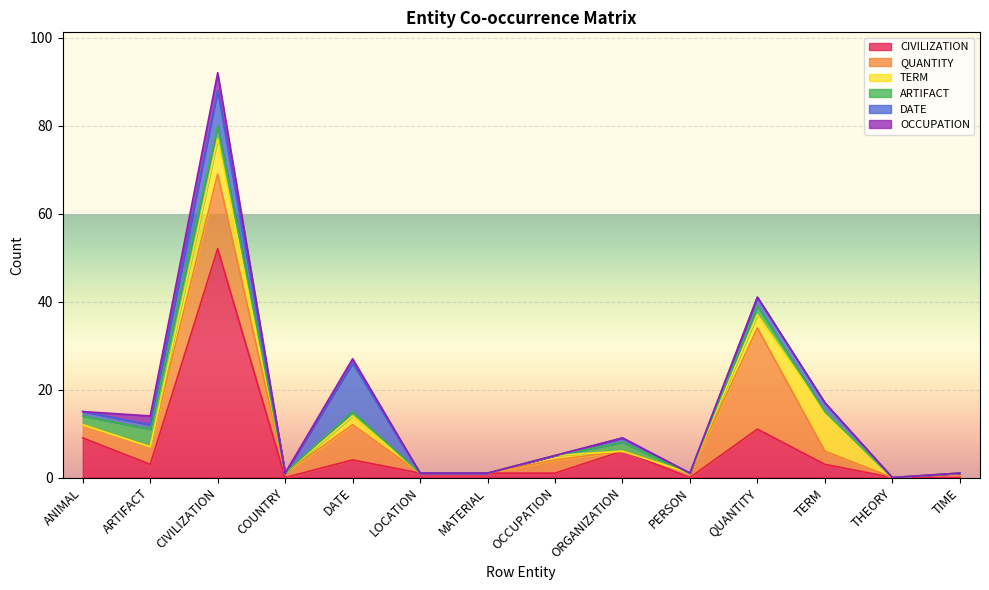

True or false: TERM and CIVILIZATION intersect in this chart.

True